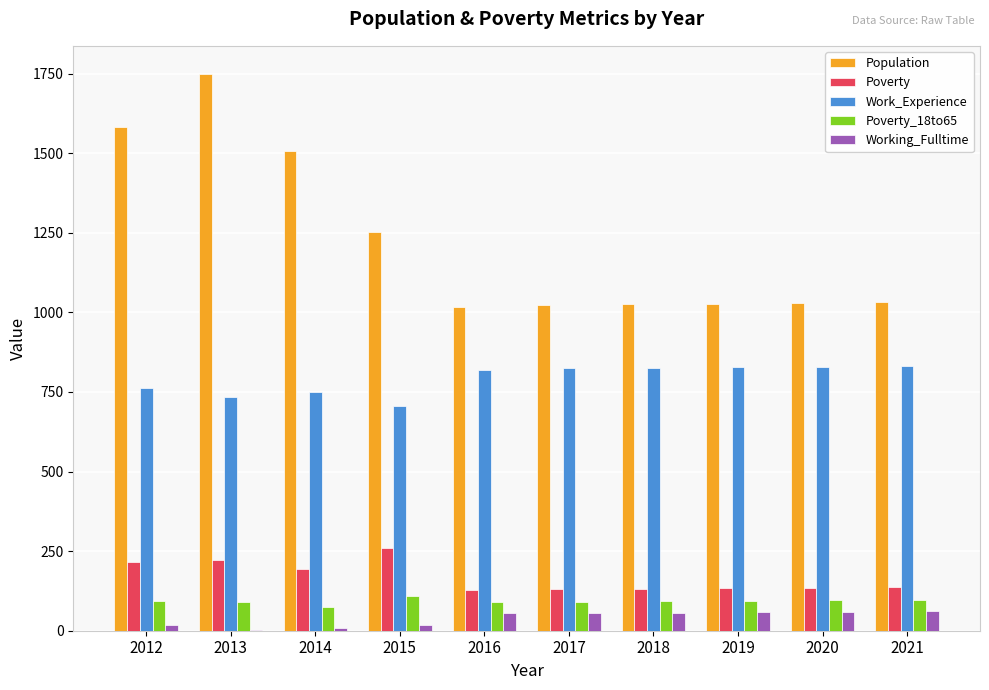

Which series changed the most between 2012 and 2016?

Population